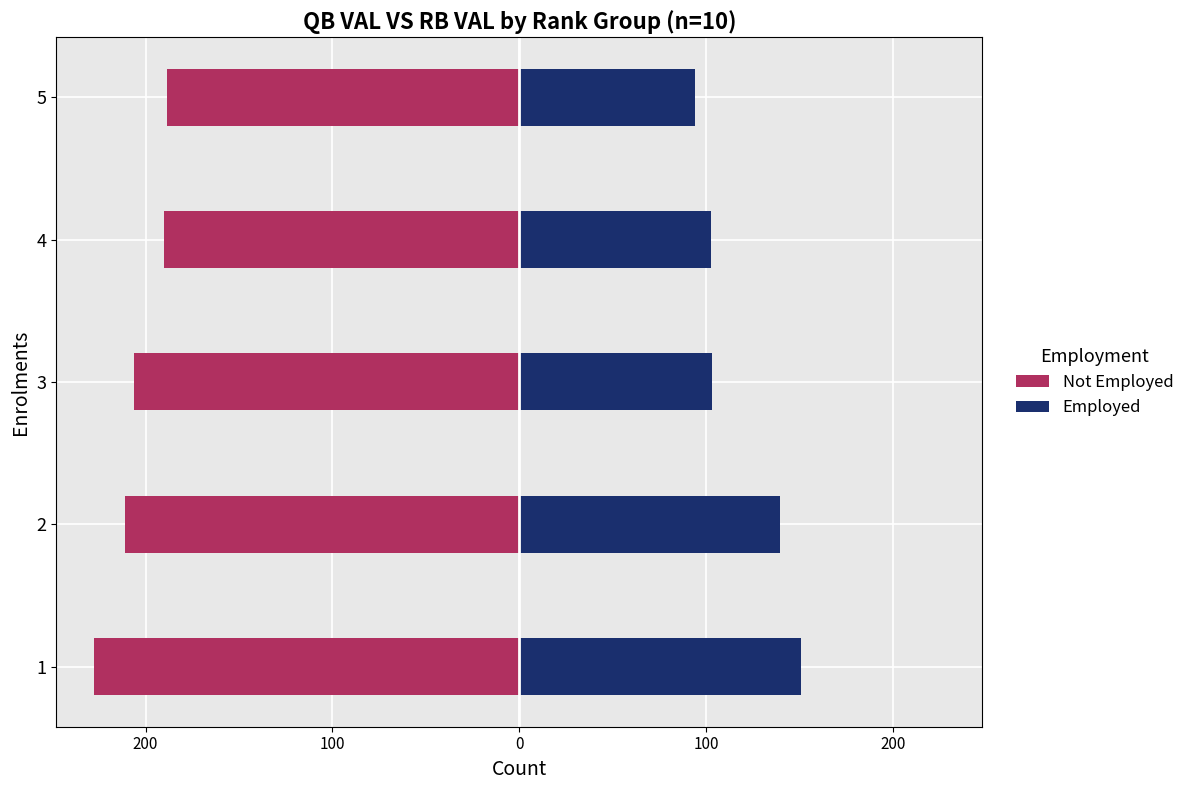

What is the difference between the highest and lowest values at 2?

350.8